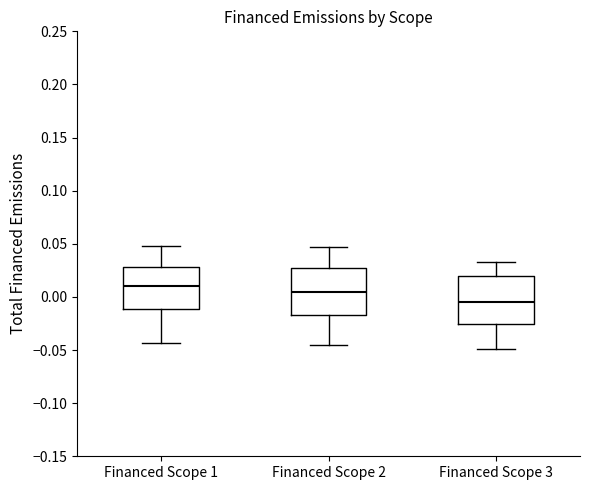

Reading left to right, read every box against the y-axis: the position of its median line, the range the box covers, and the ends of its whiskers. The values are not printed on the chart, so give them approximately, as read against the axis.

Financed Scope 1: median 0.010, box -0.010 to 0.030, whiskers -0.045 to 0.050
Financed Scope 2: median 0.005, box -0.015 to 0.025, whiskers -0.045 to 0.045
Financed Scope 3: median -0.005, box -0.025 to 0.020, whiskers -0.050 to 0.035